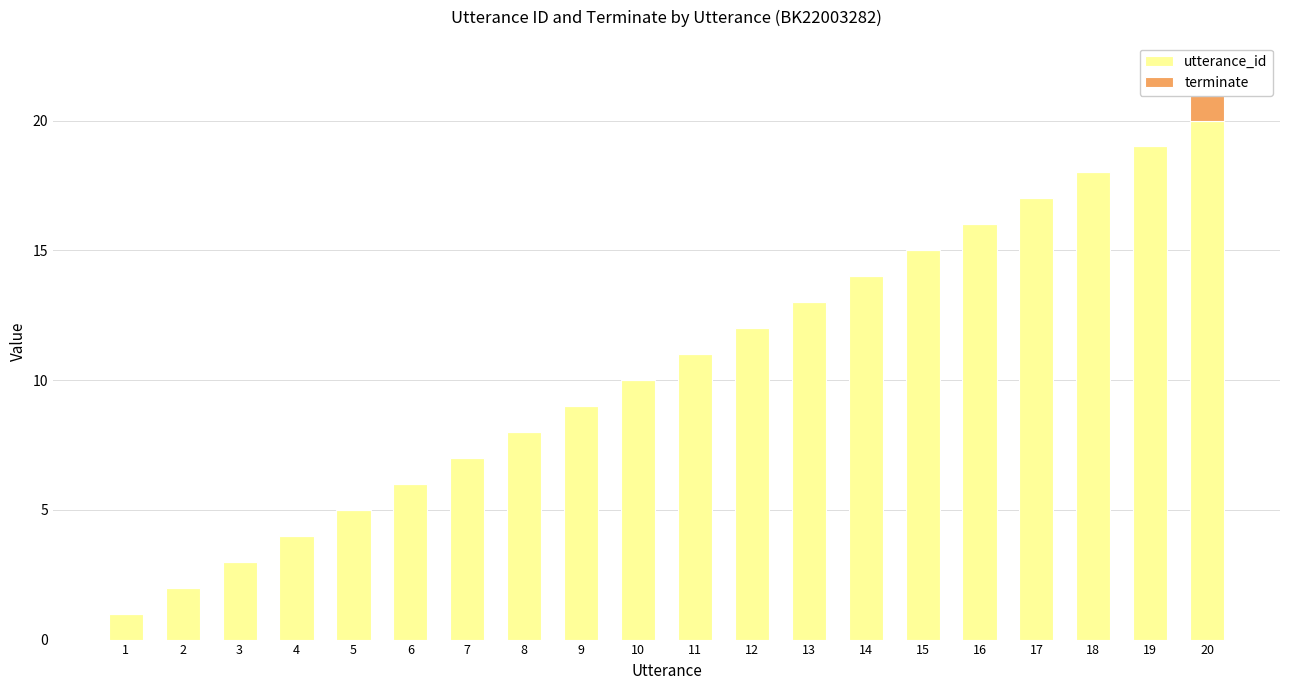

What are all the series names shown in the legend?

utterance_id, terminate